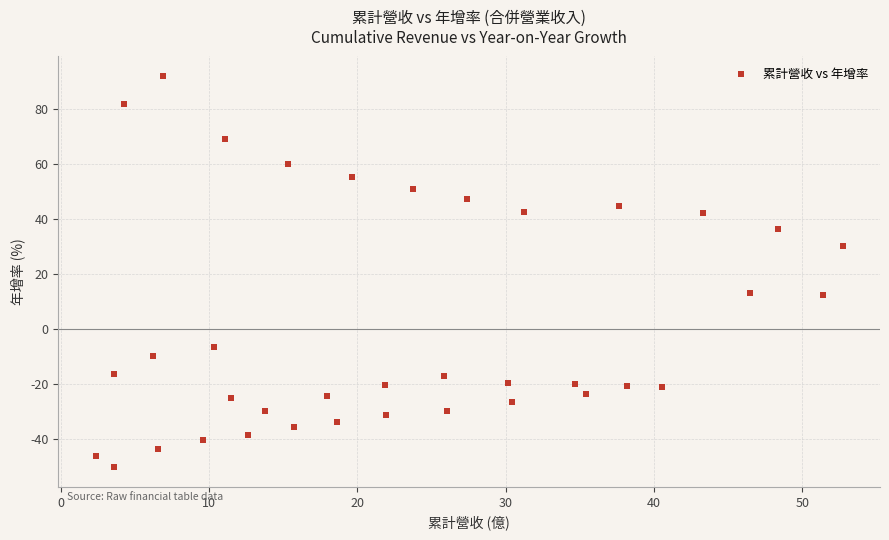

What is the range of X values (max minus min)?

50.4